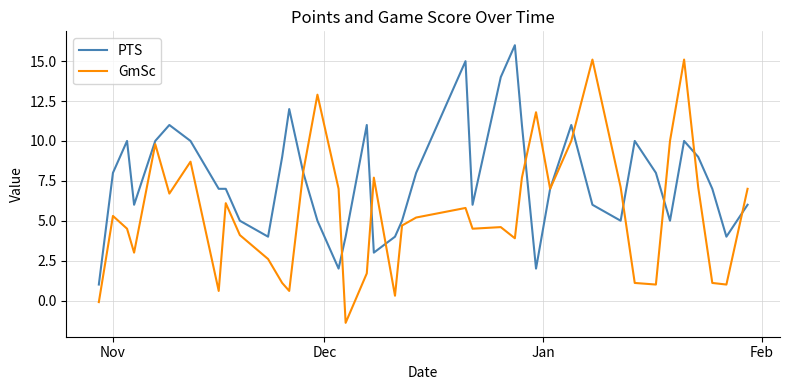

True or false: PTS has more than 0 interior local peaks.

True